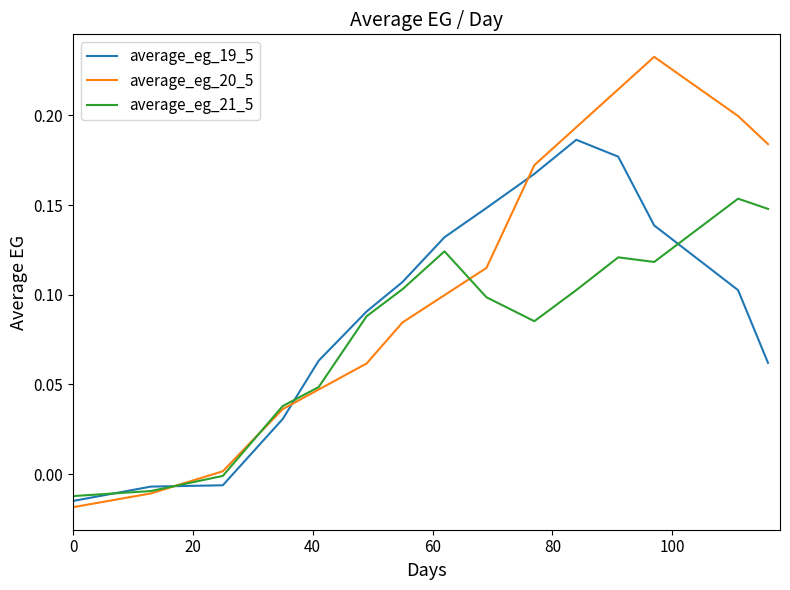

Which series has the largest total across all categories?

average_eg_20_5